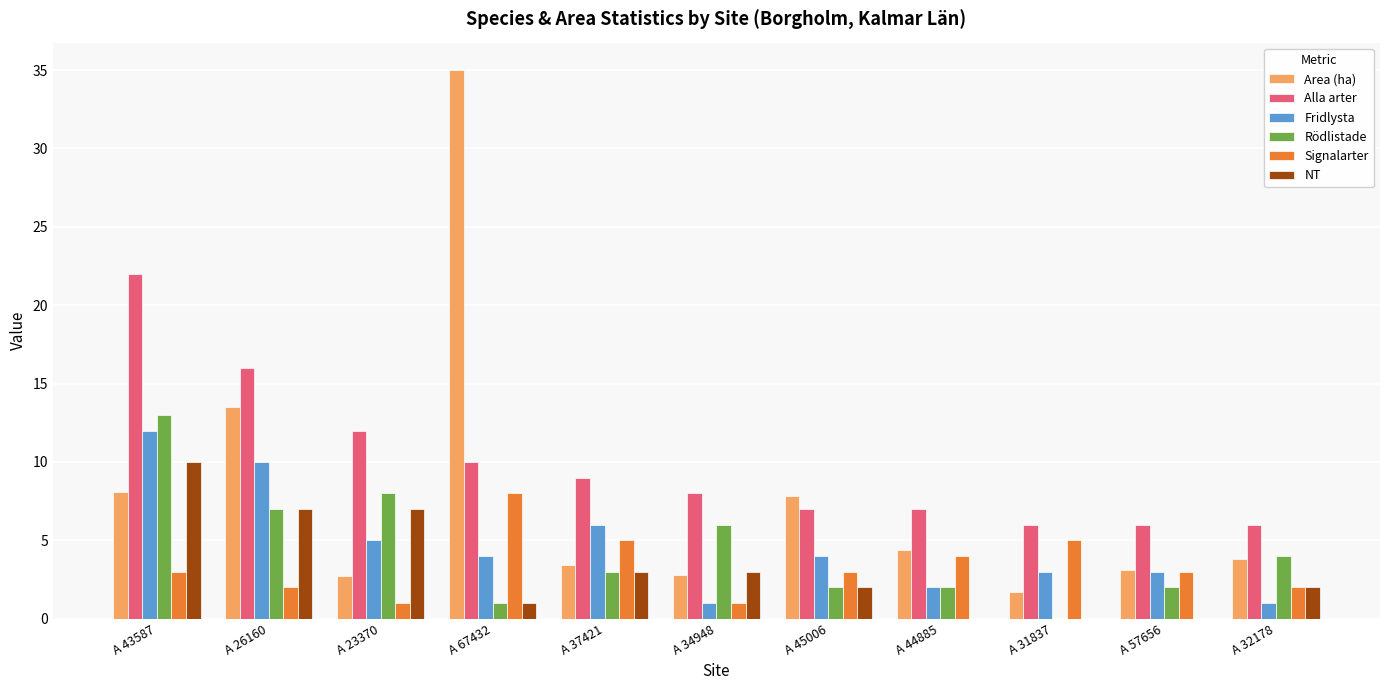

Is it true that Alla arter equals 7.0 at A 45006?

True